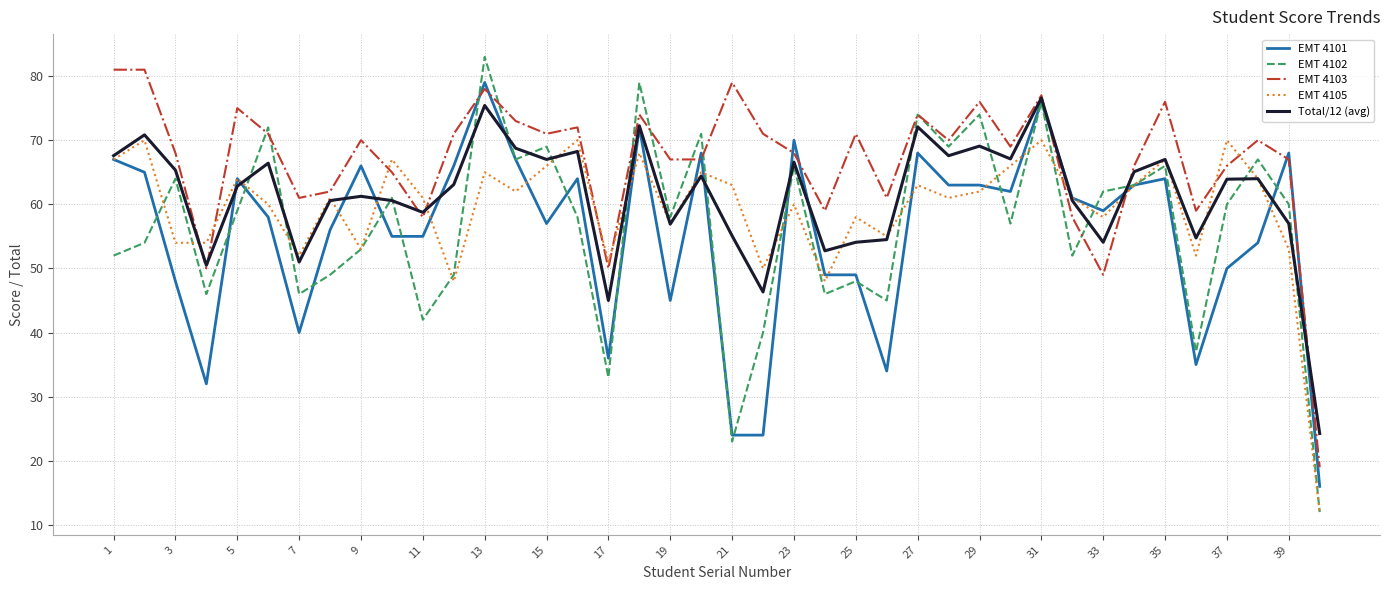

Which series ends up on top after the final intersection of EMT 4105 and EMT 4103?

EMT 4103